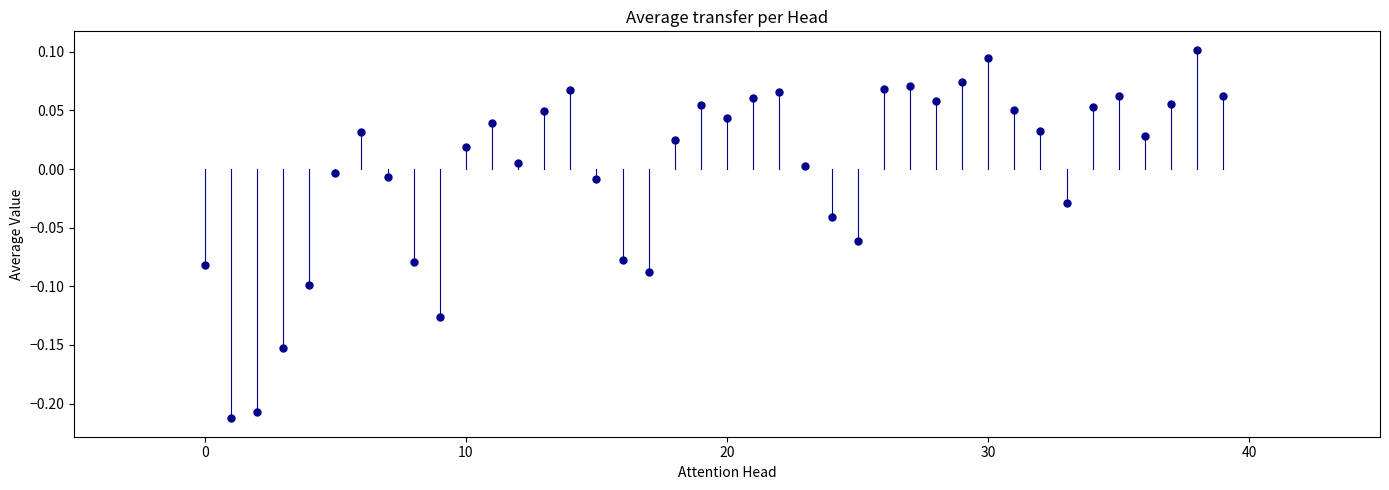

What is the range of Y values (max minus min)?

0.3